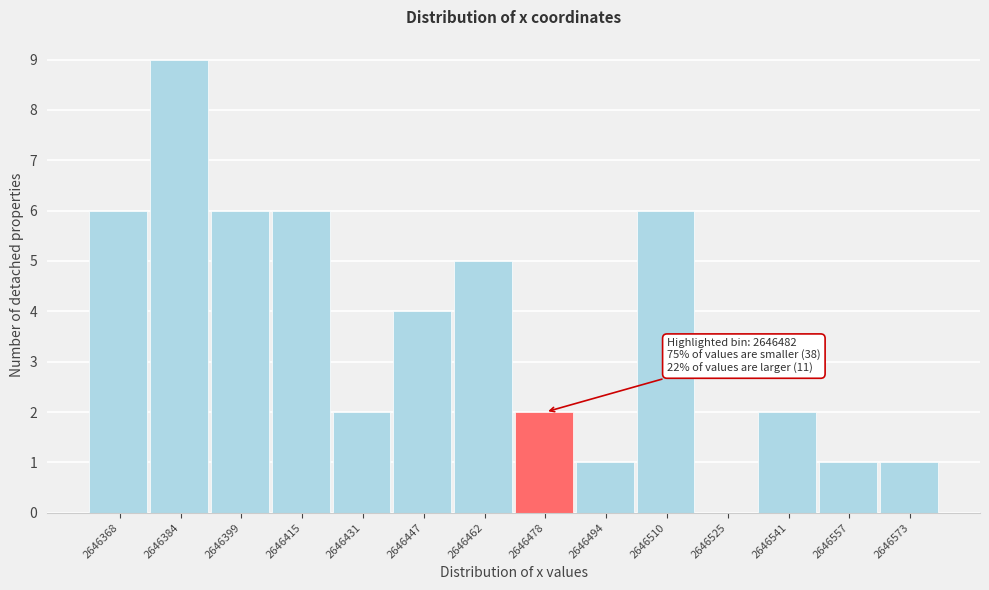

Reading left to right, extract all data points from this chart.

2646368=6	2646384=9	2646399=6	2646415=6	2646431=2	2646447=4	2646462=5	2646478=2	2646494=1	2646510=6	2646525=0	2646541=2	2646557=1	2646573=1